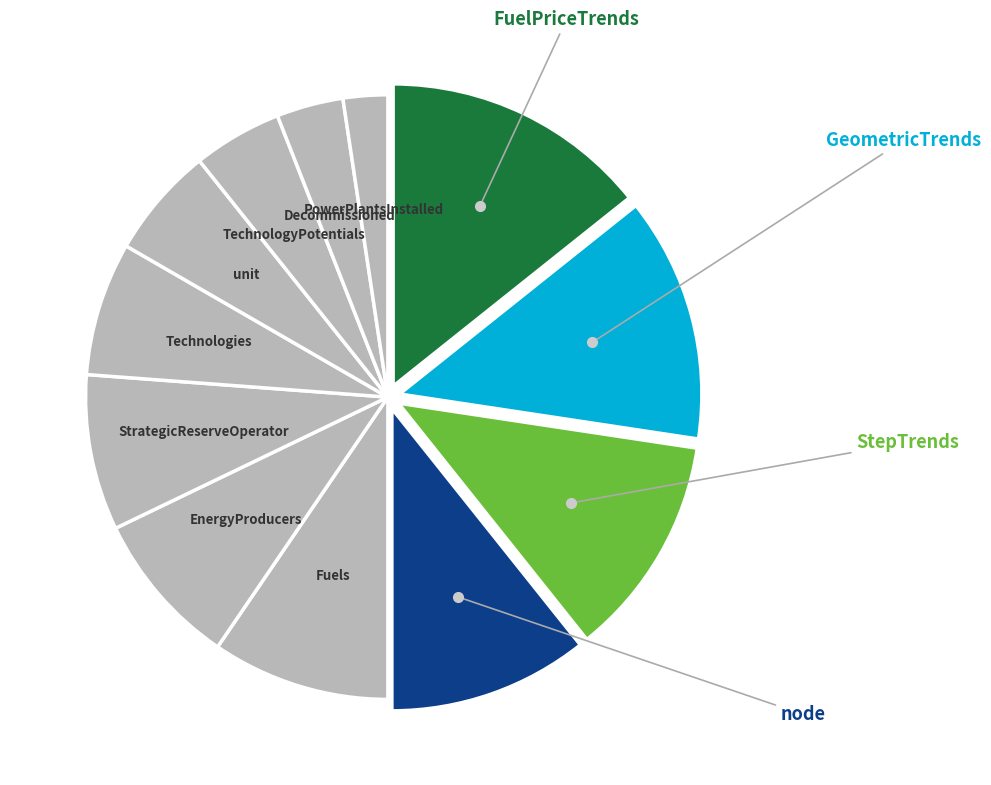

Does any single category account for the majority?

No